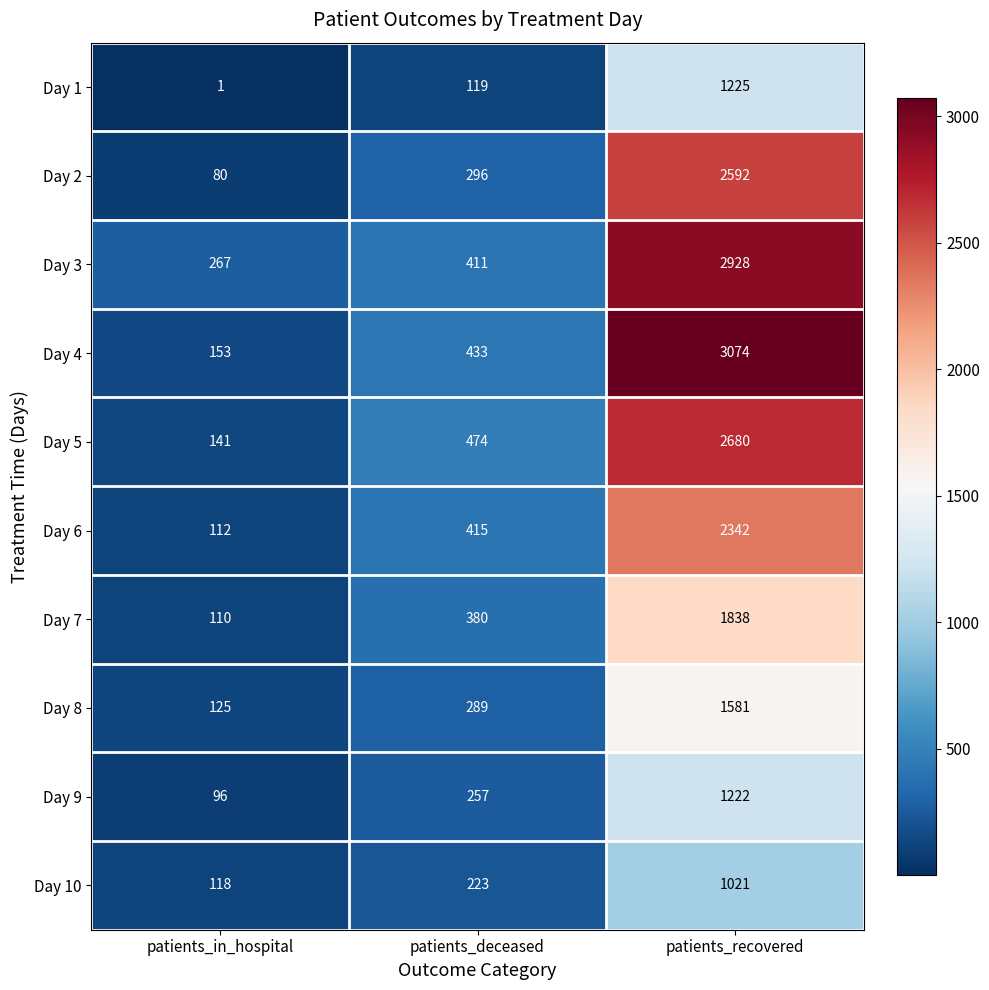

Which series has the widest spread of values?

Day 4